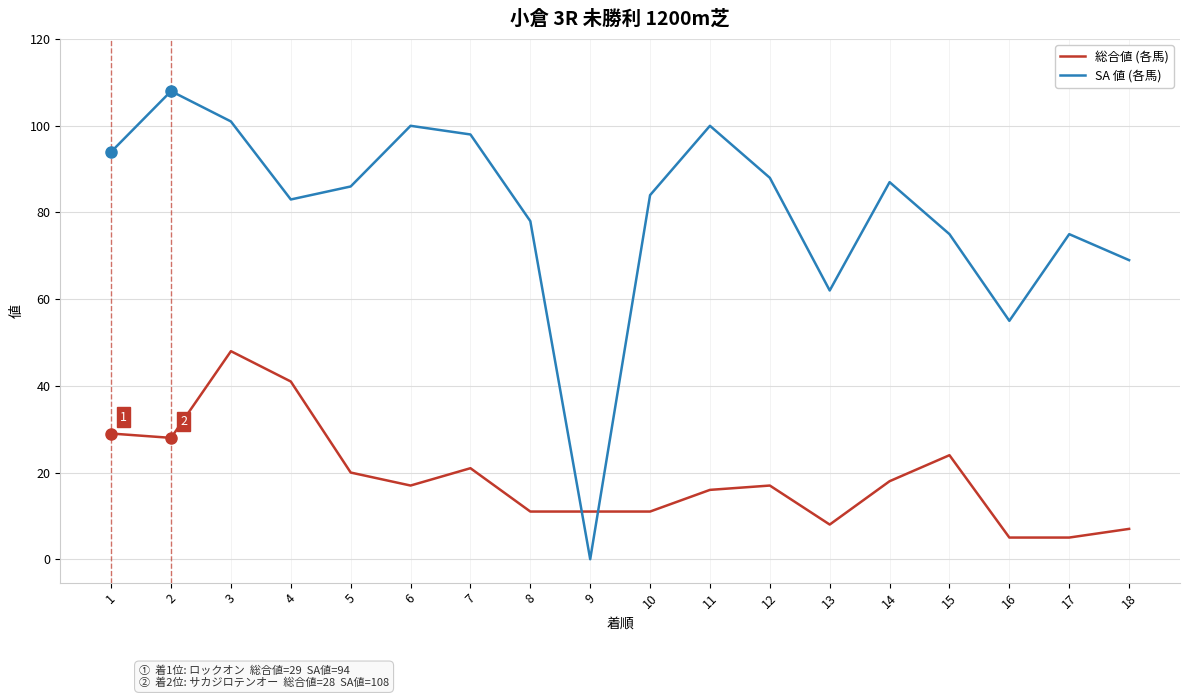

Which series has the widest spread of values?

SA 値 (各馬)